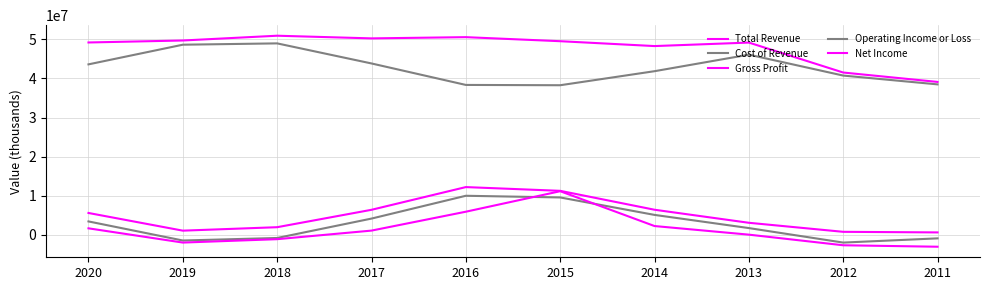

How many lines are shown in the chart?

5